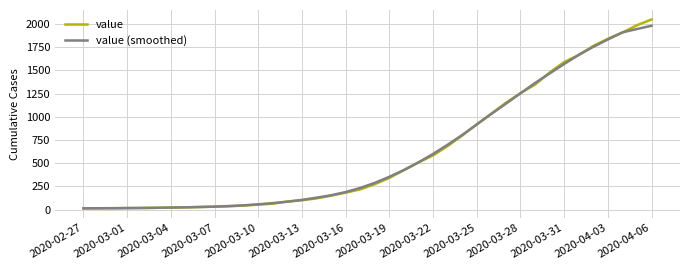

Which series has the widest spread of values?

value